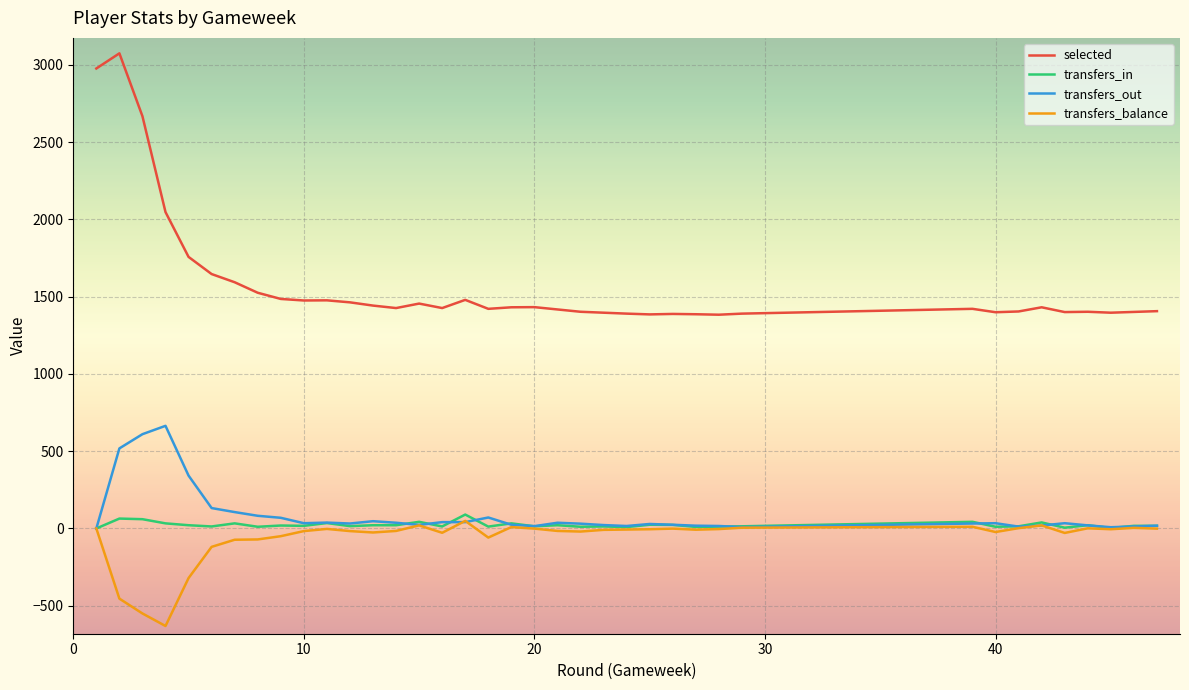

Which series has the widest spread of values?

selected